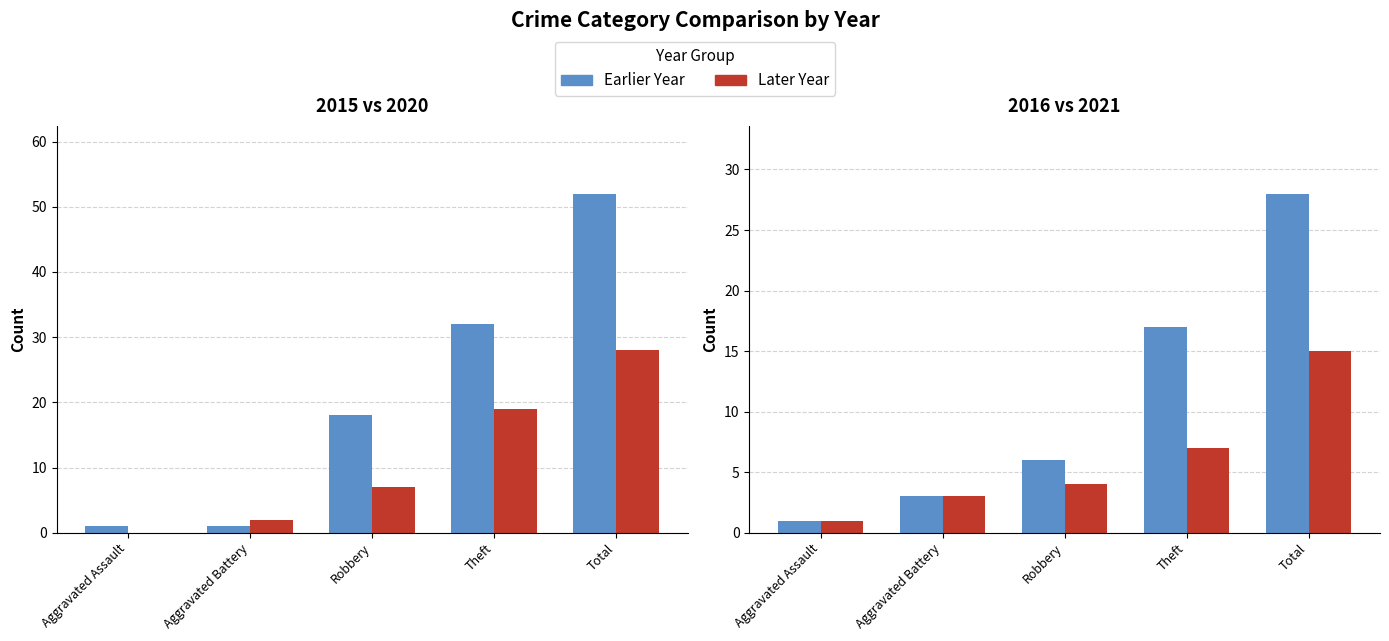

True or false: 2020 has a value of 2 at Aggravated Battery.

True